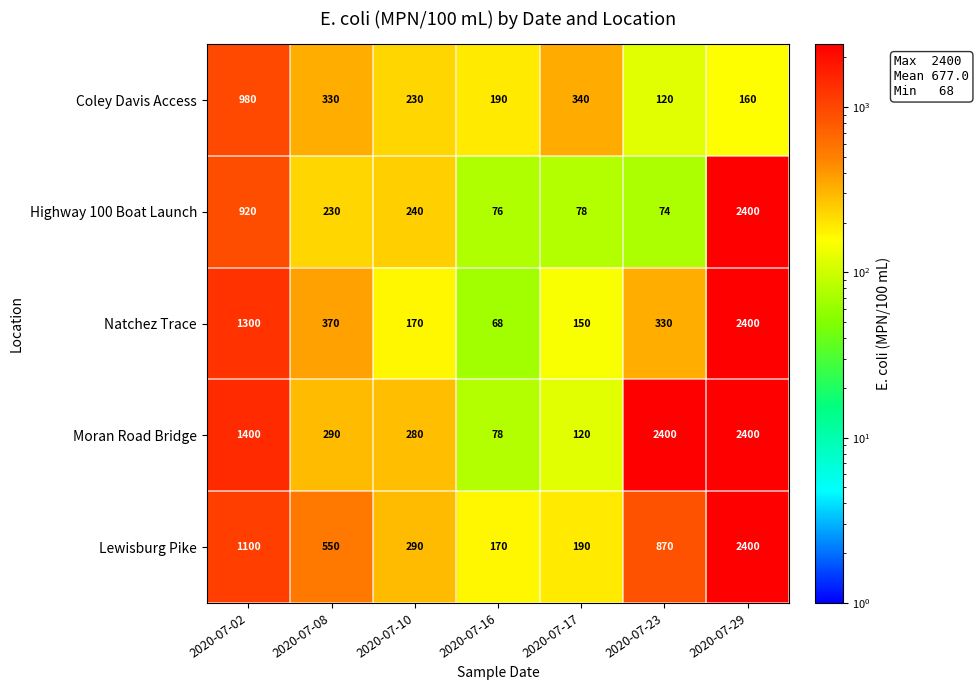

Which series has the widest spread of values?

Natchez Trace